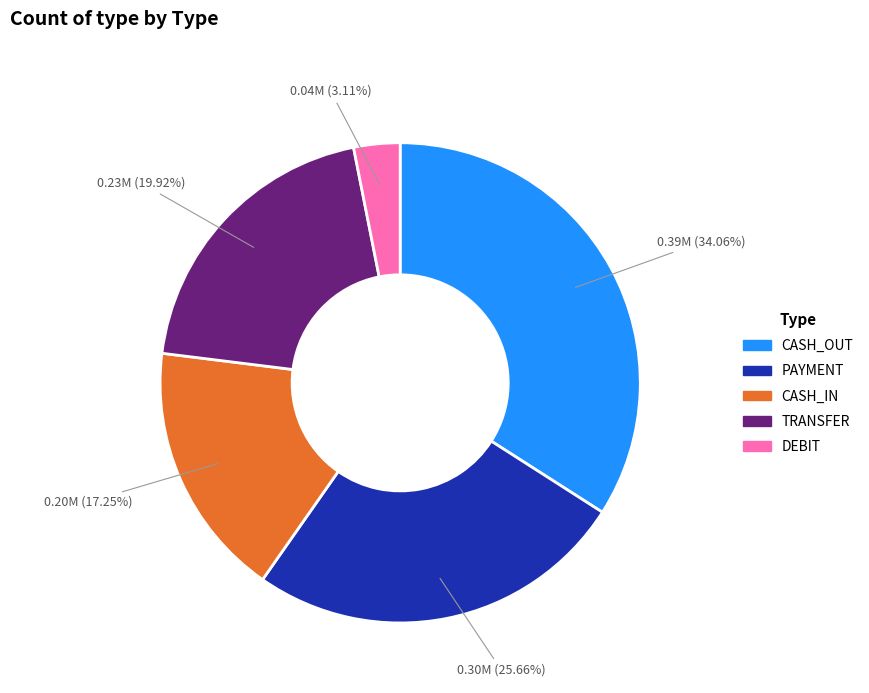

Combined, do DEBIT and CASH_OUT account for over 50%?

No